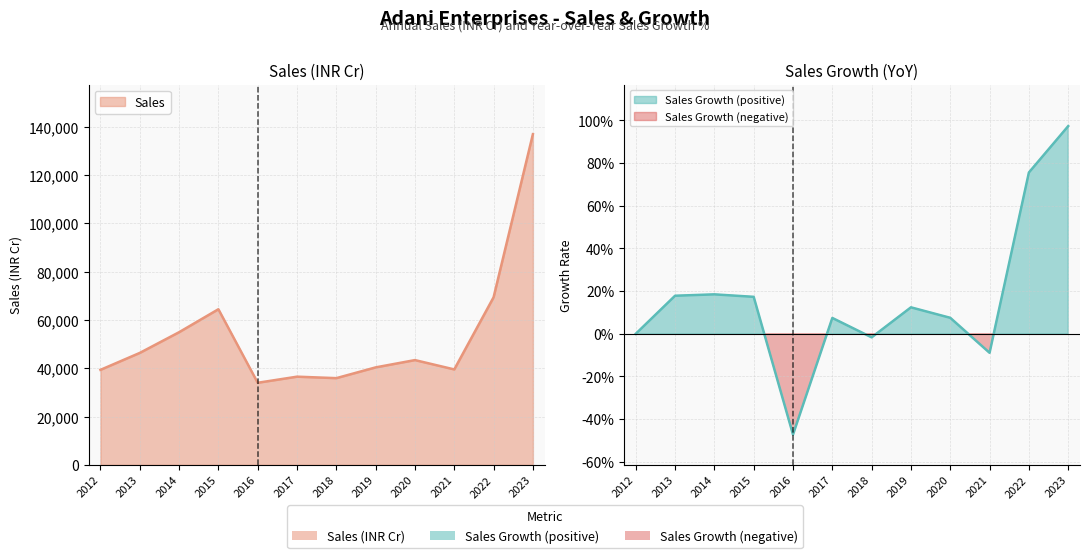

Which series has the largest range (max minus min)?

Sales